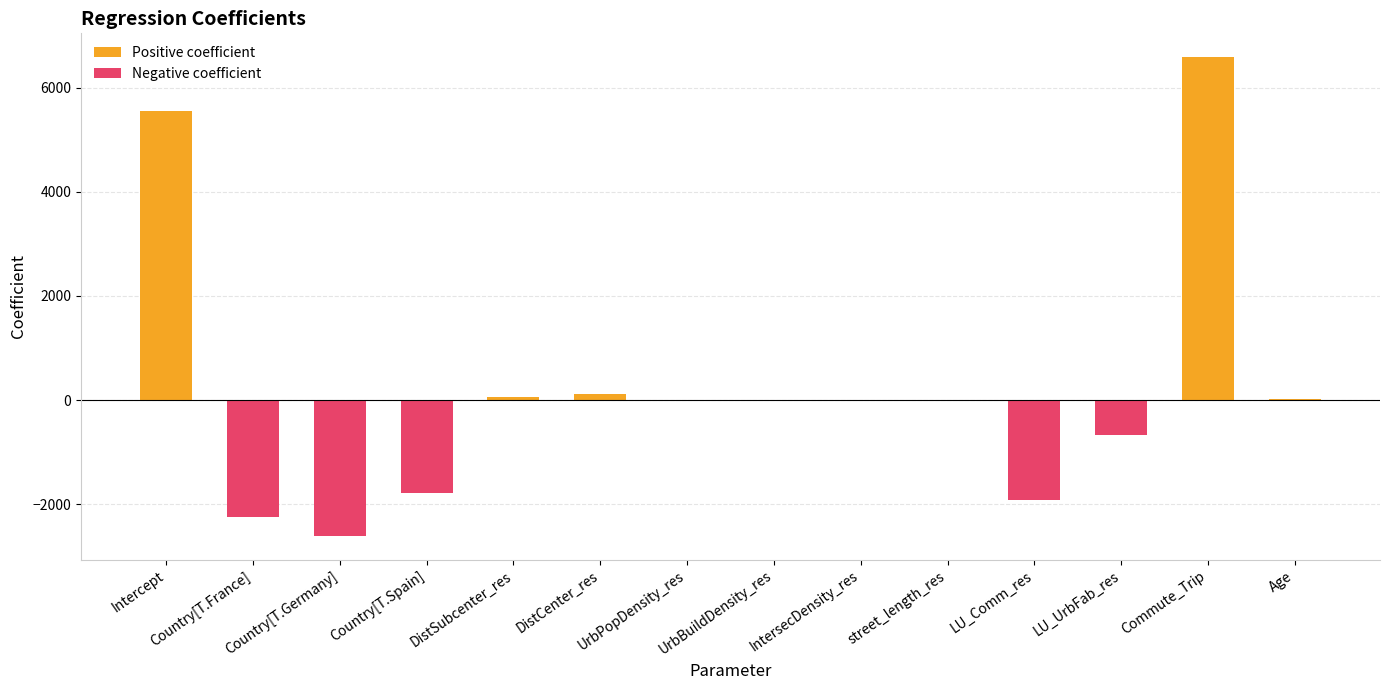

What is the value of the Negative coefficient bar at the 3rd from the left?

-2606.0